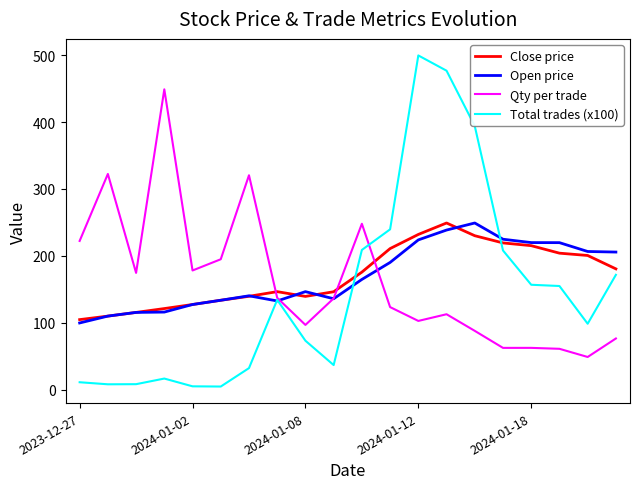

What is the lowest value of the Close price series?

105.0